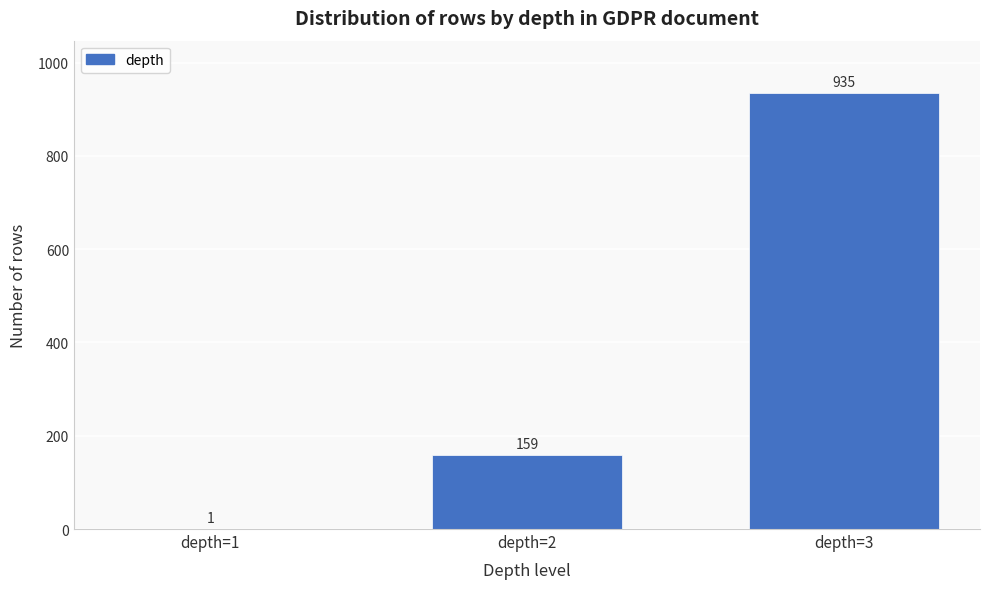

Reading left to right, transcribe all the data shown in this chart.

depth=1=1	depth=2=159	depth=3=935